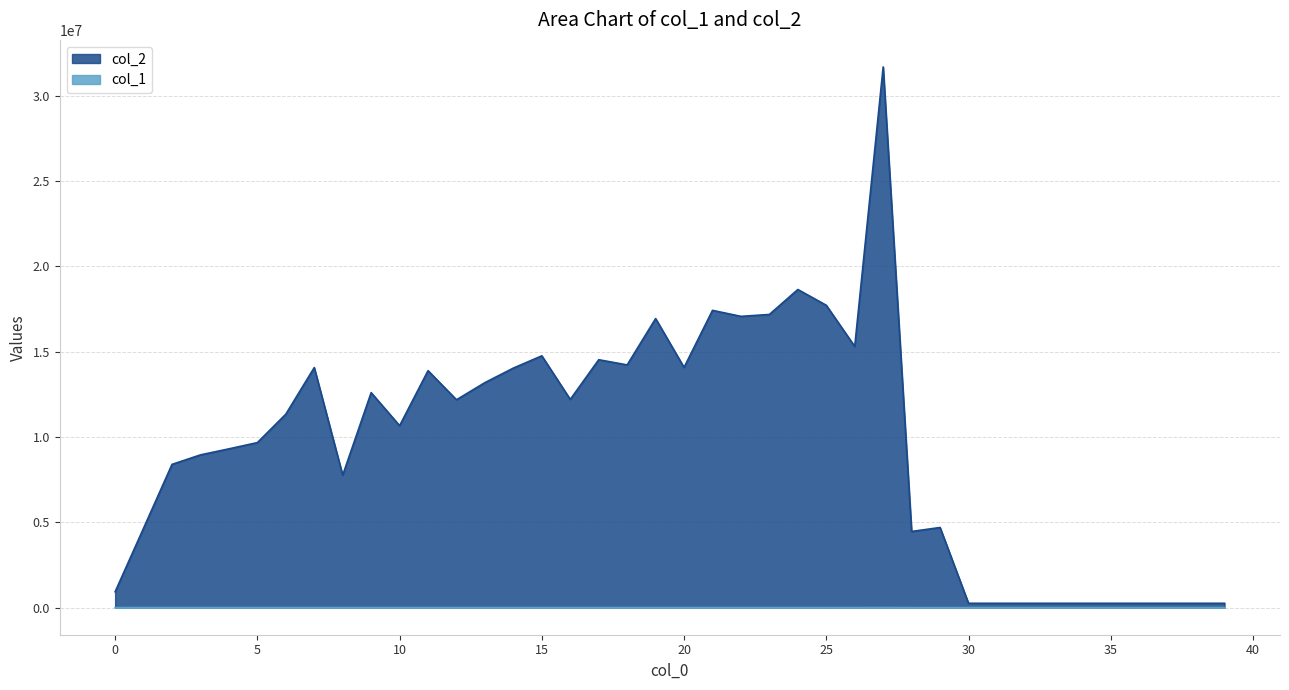

Where is the first local minimum for col_2?

8